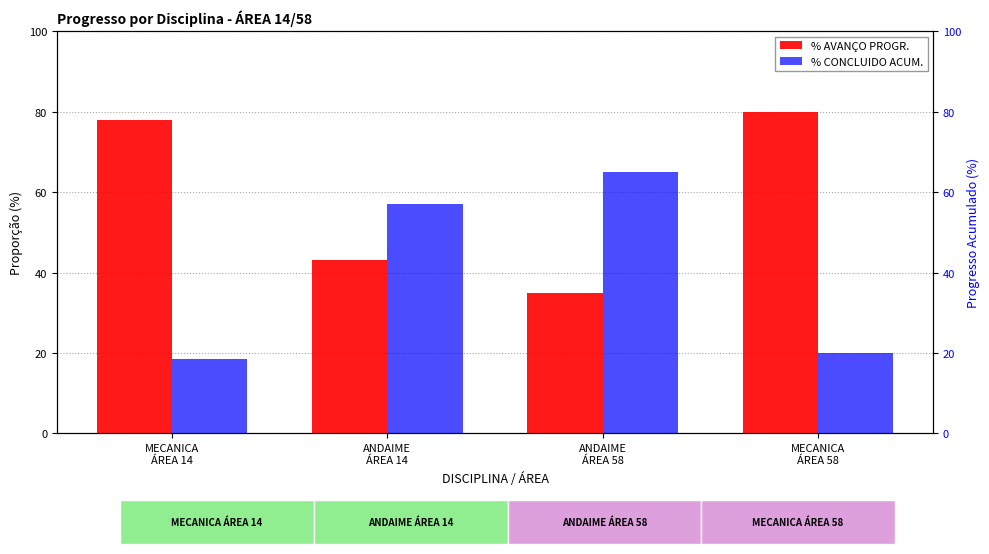

Reading right to left, what are all the values shown in this chart?

% AVANÇO PROGR.: MECANICA
ÁREA 58=80.0	ANDAIME
ÁREA 58=35.0	ANDAIME
ÁREA 14=43.0	MECANICA
ÁREA 14=78.0
% CONCLUIDO ACUM.: MECANICA
ÁREA 58=20.0	ANDAIME
ÁREA 58=65.0	ANDAIME
ÁREA 14=57.0	MECANICA
ÁREA 14=18.5